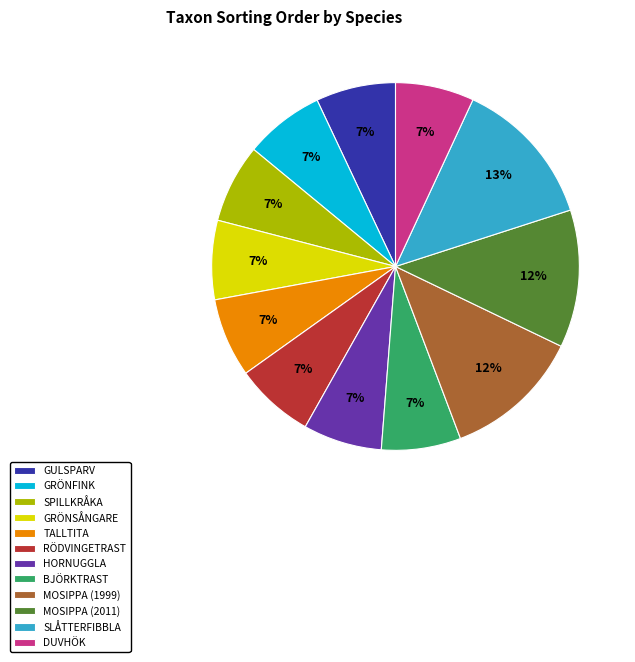

Does any single category account for the majority?

No